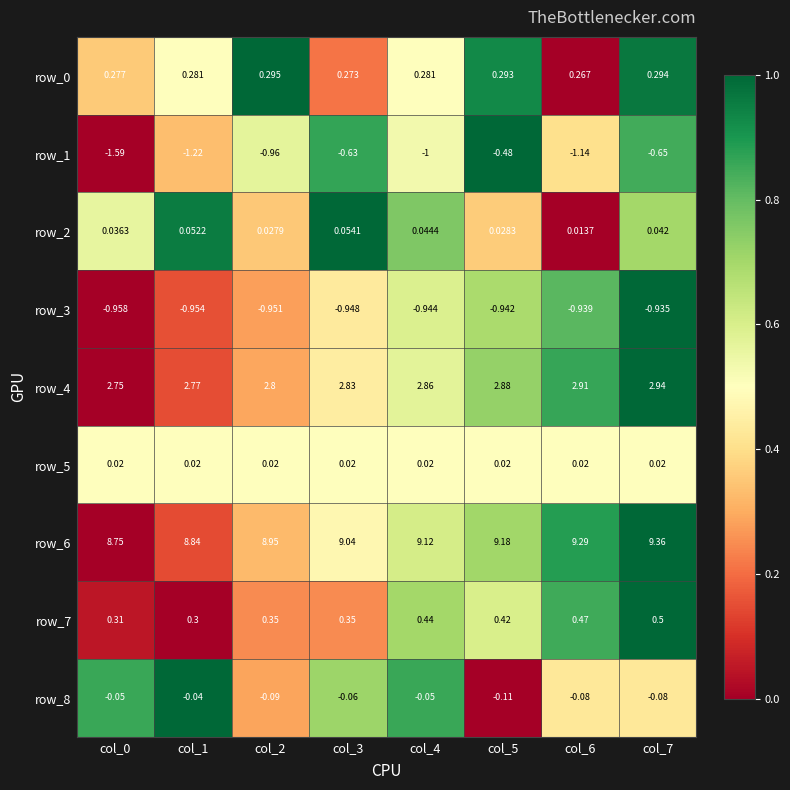

What is the greatest value displayed?

9.4